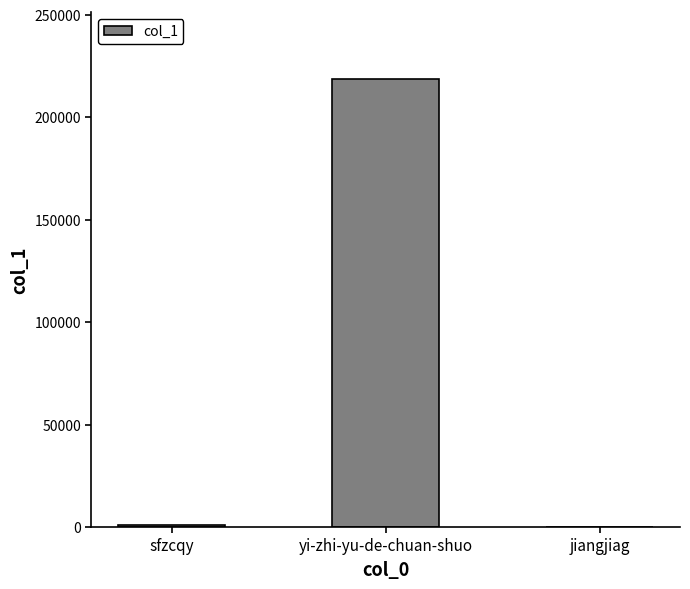

The chart shows a value of 218627 at yi-zhi-yu-de-chuan-shuo. True or false?

True